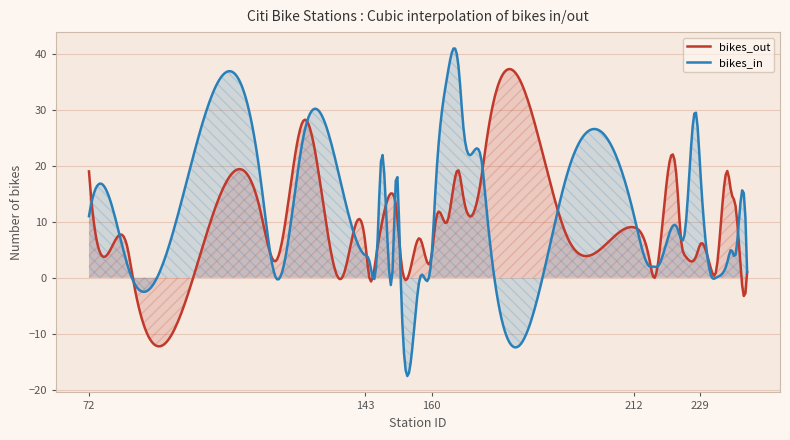

What is the sum of all bikes_in values?

5027.5